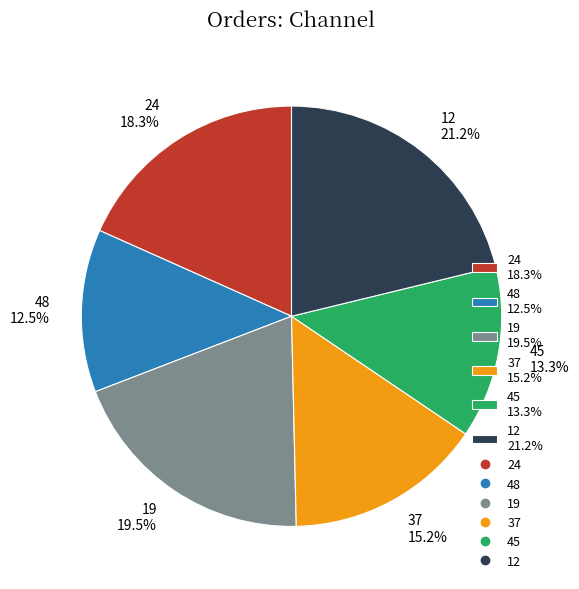

To the nearest percent, what percentage of the pie is 45?

13%